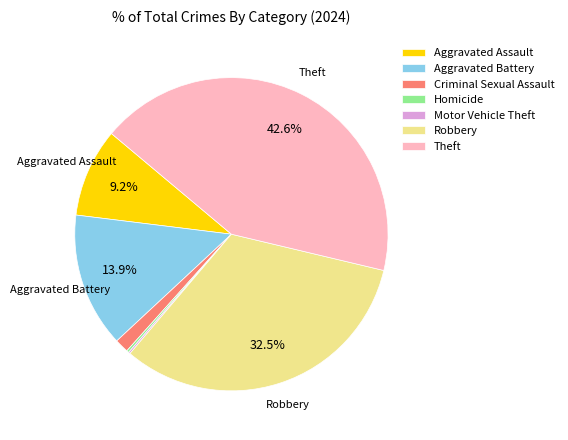

What percentage is NOT represented by Aggravated Assault?

90.8%